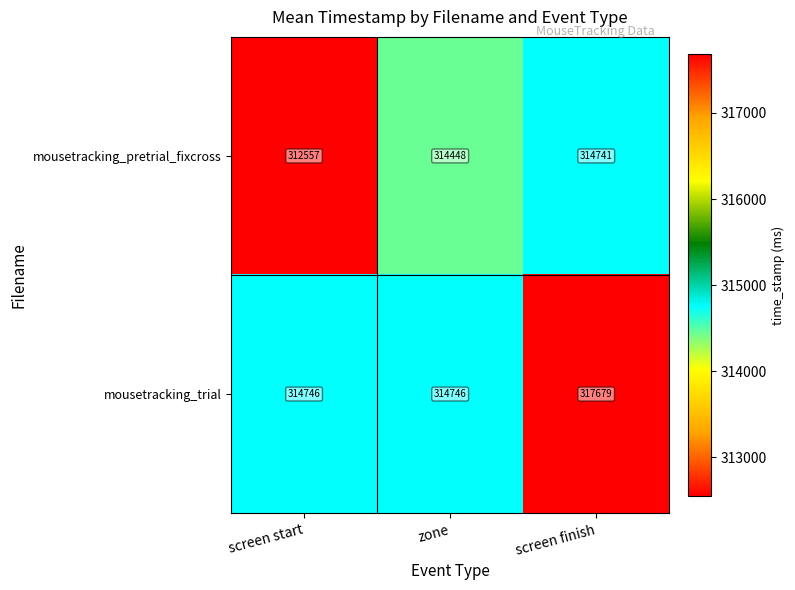

What is the sum of all mousetracking_pretrial_fixcross values?

941746